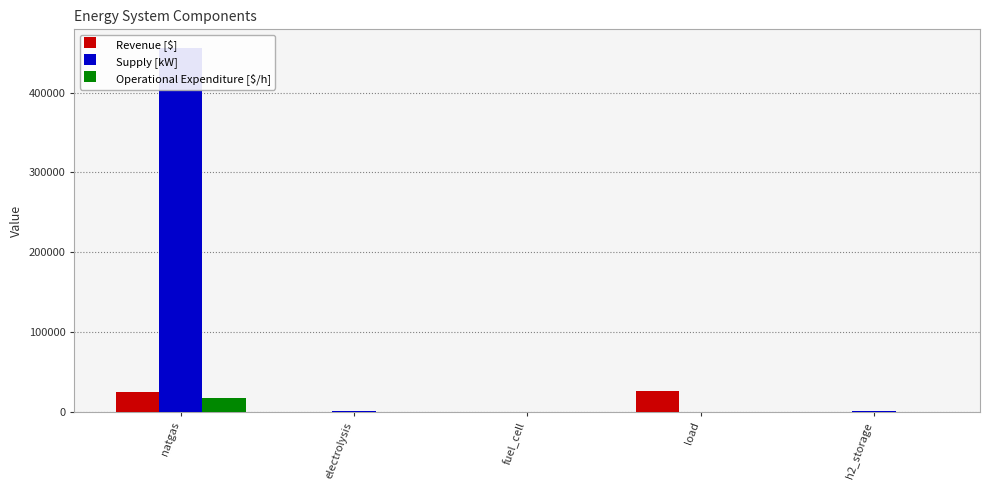

How many distinct data groups are displayed?

3